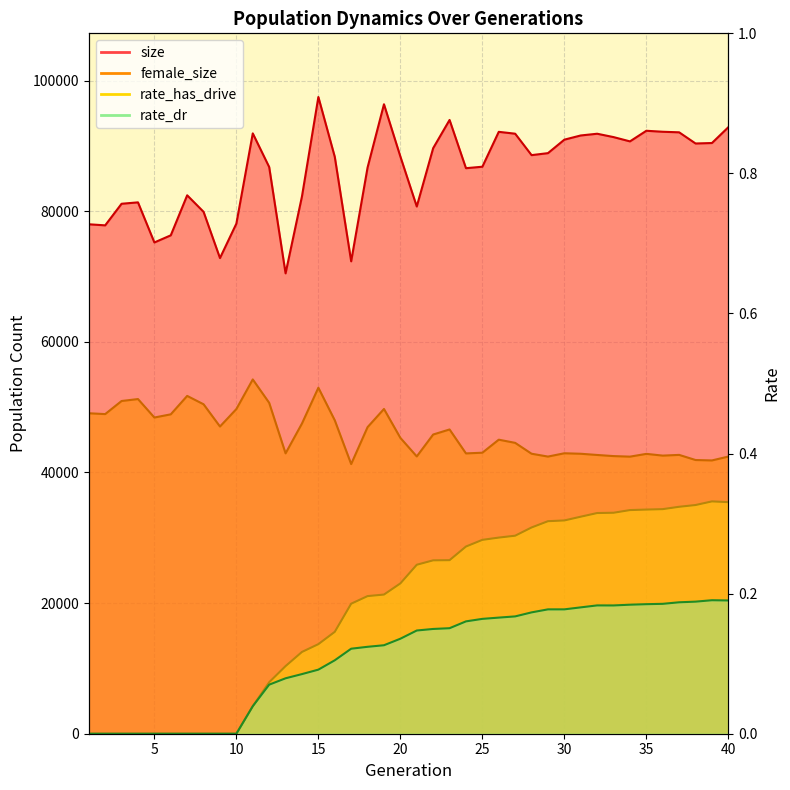

At how many categories does at least one series exceed 41658?

40